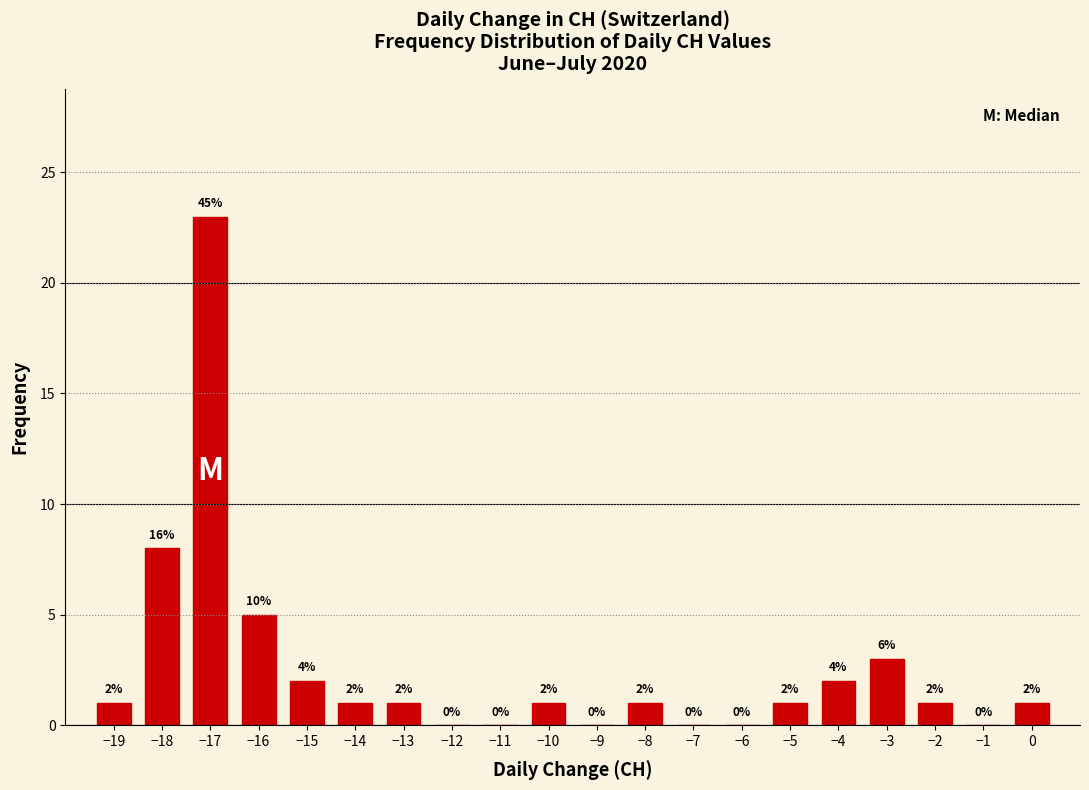

Reading left to right, transcribe all the data shown in this chart.

−19=1	−18=8	−17=23	−16=5	−15=2	−14=1	−13=1	−12=0	−11=0	−10=1	−9=0	−8=1	−7=0	−6=0	−5=1	−4=2	−3=3	−2=1	−1=0	0=1